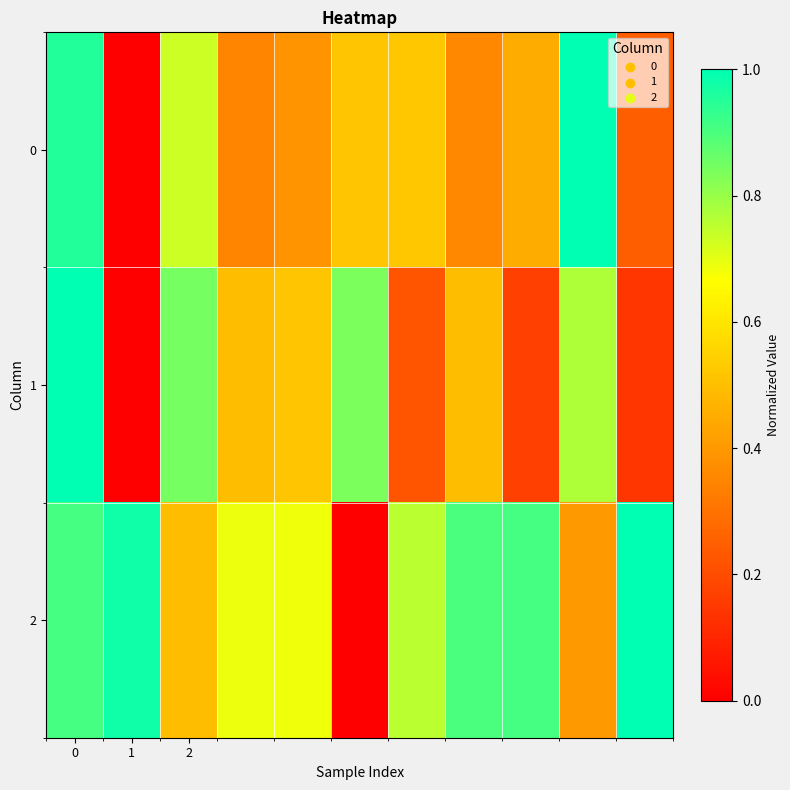

Reading left to right, transcribe all the data shown in this chart.

0: 1.0	0.0	0.7	0.3	0.4	0.5	0.5	0.4	0.5	1.0	0.2
1: 1.0	0.0	0.8	0.5	0.5	0.8	0.2	0.5	0.2	0.8	0.1
2: 0.9	1.0	0.5	0.7	0.7	0.0	0.8	0.9	0.9	0.4	1.0